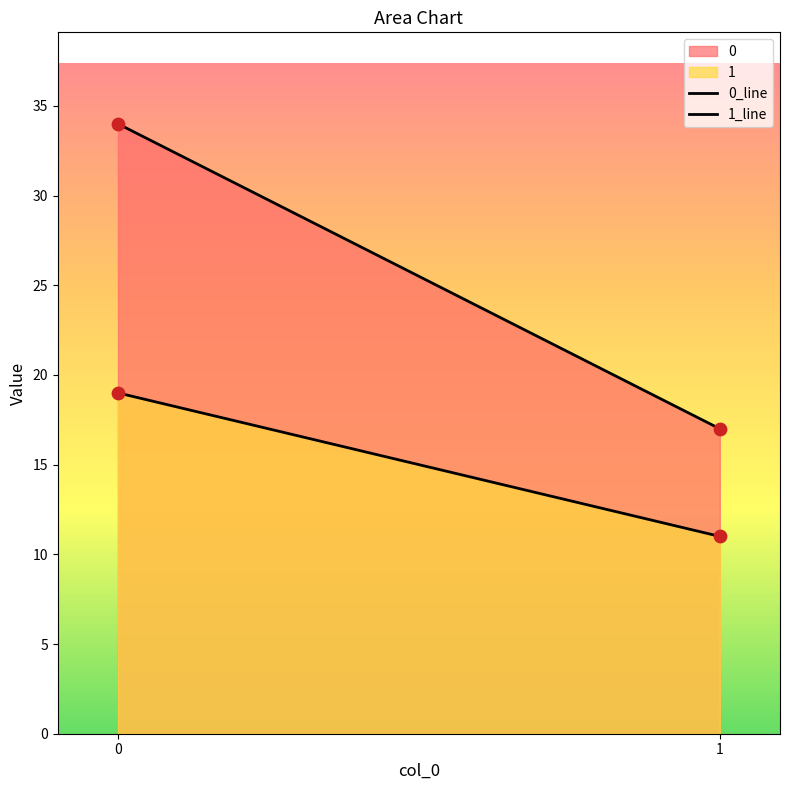

At how many categories does at least one series exceed 12?

2